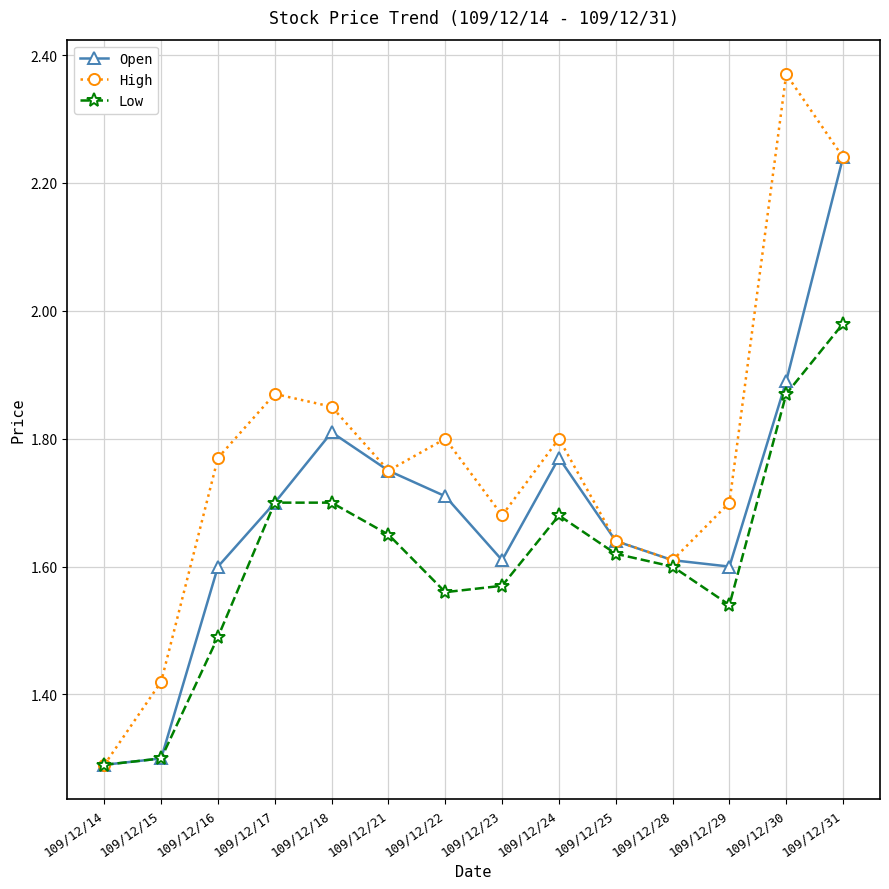

Read the Low value at 109/12/15.

1.3